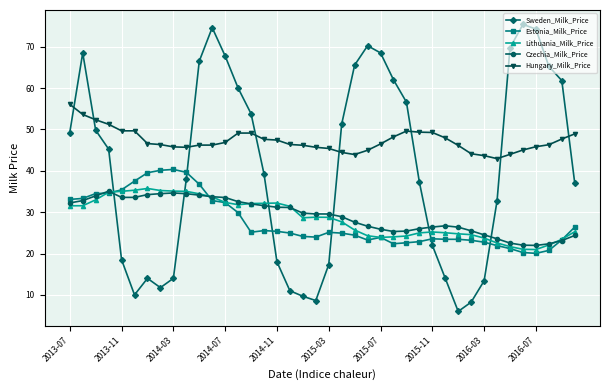

True or false: Hungary_Milk_Price and Czechia_Milk_Price cross at least once.

False